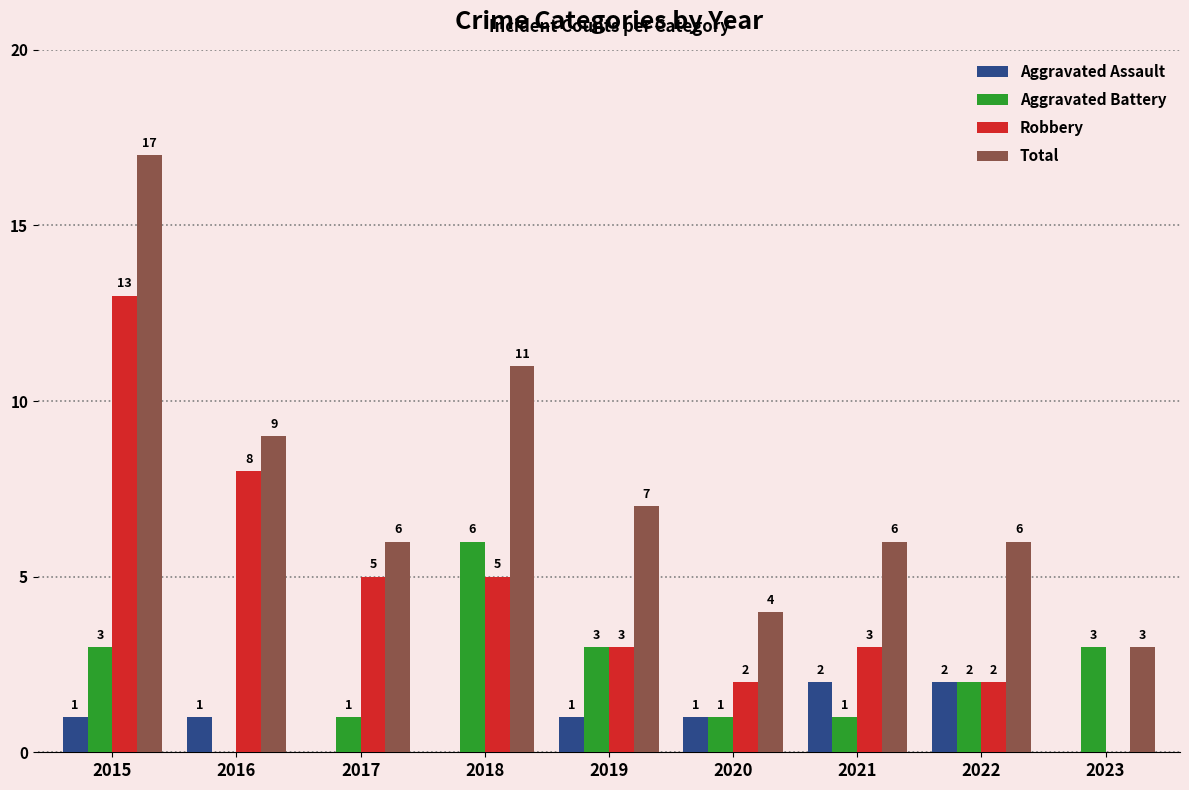

Which series has the widest spread of values?

Total